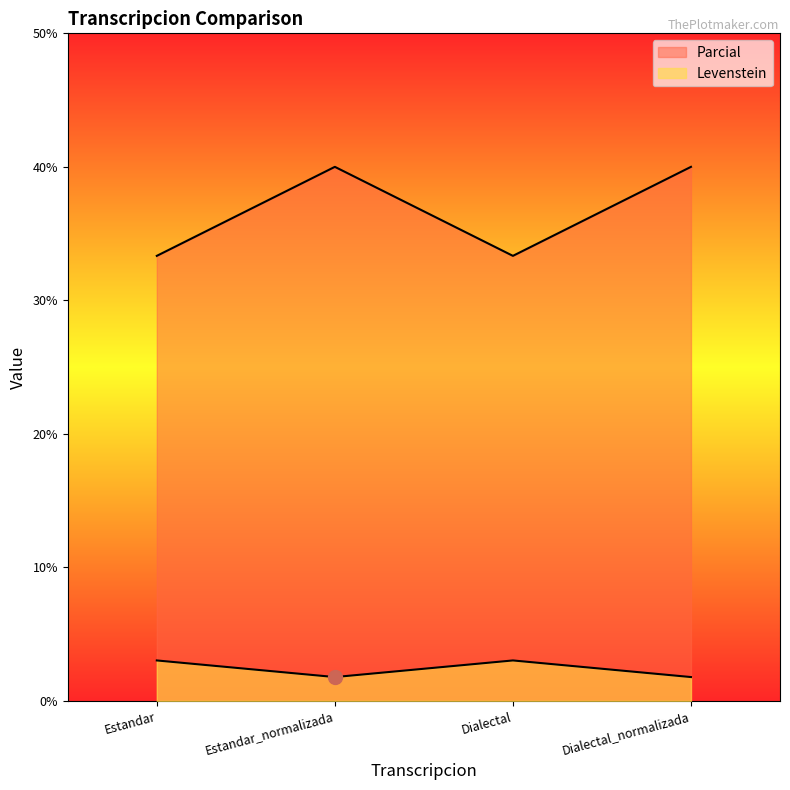

What is the difference between the highest and lowest values at Estandar?

30.3